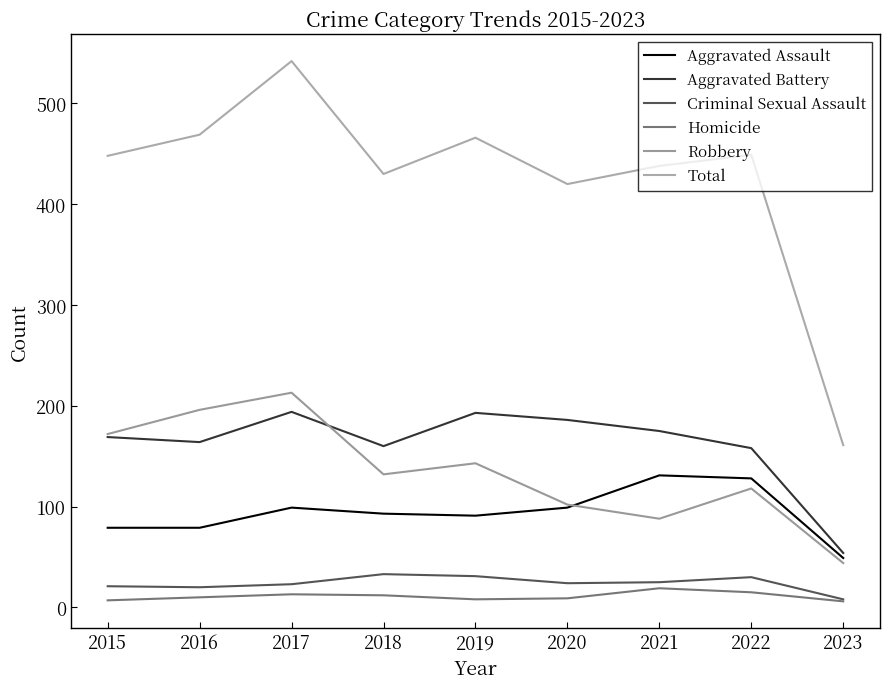

Is it true that Total equals 469 at 2016?

True